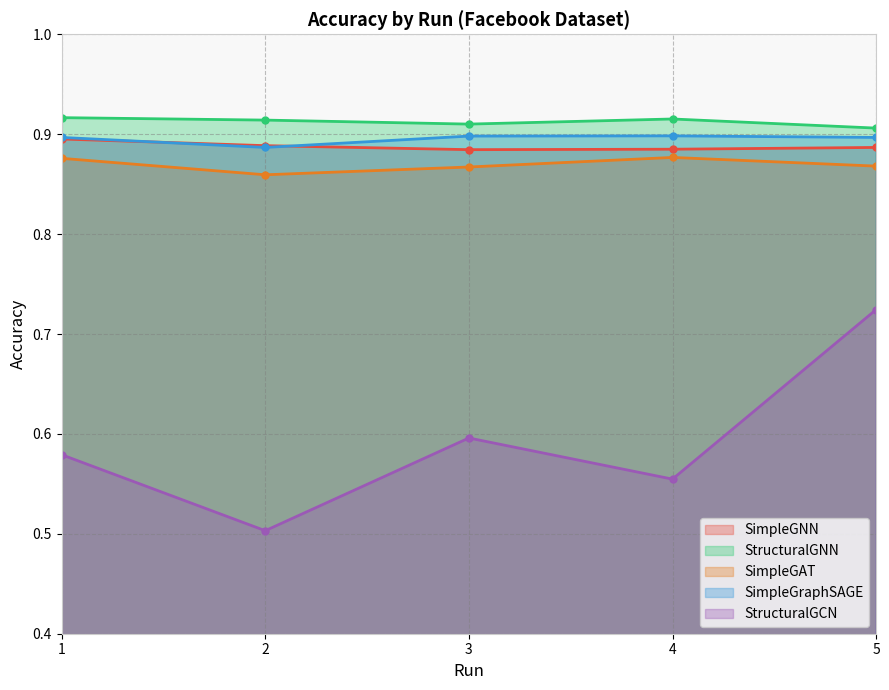

Rank the series at 2 from lowest to highest value.

StructuralGCN, SimpleGAT, SimpleGraphSAGE, SimpleGNN, StructuralGNN